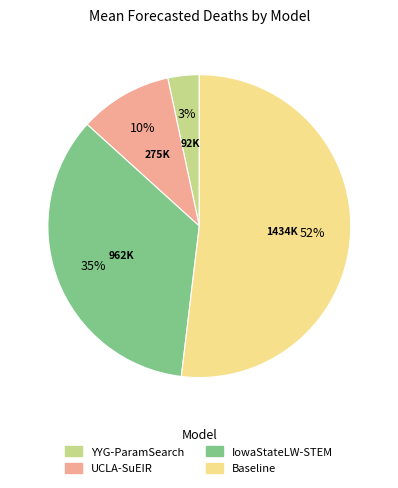

To the nearest percent, what is the average slice percentage?

25%